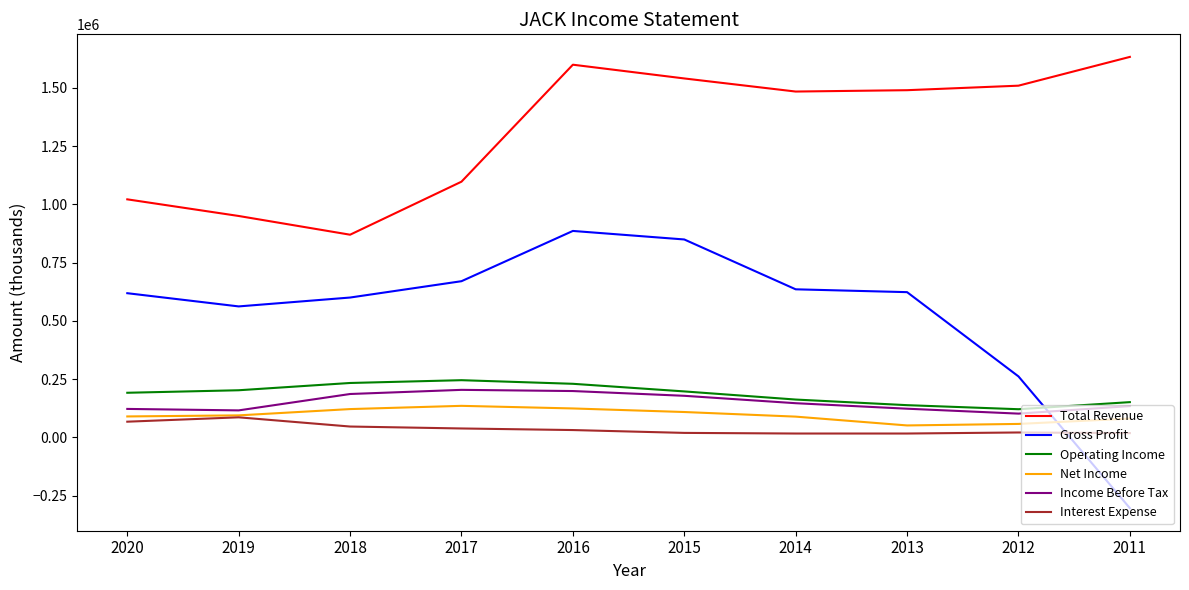

Is it true that Net Income equals 121400 at 2018?

True